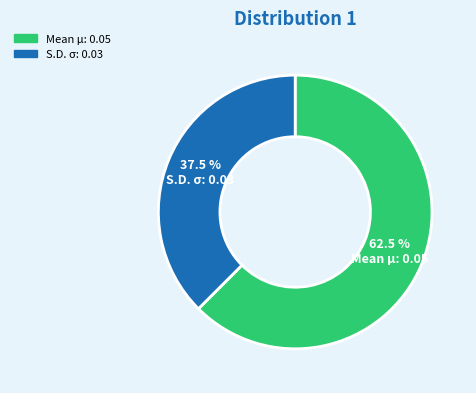

Which category accounts for the majority?

Mean μ